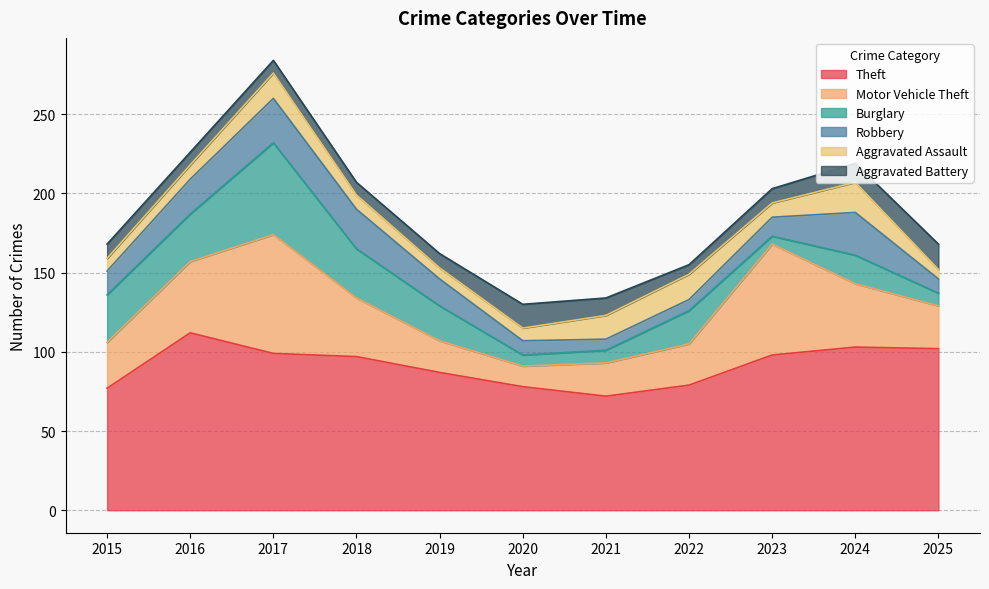

Is the value of Burglary at 2016 greater than the value of Aggravated Battery at 2015?

Yes